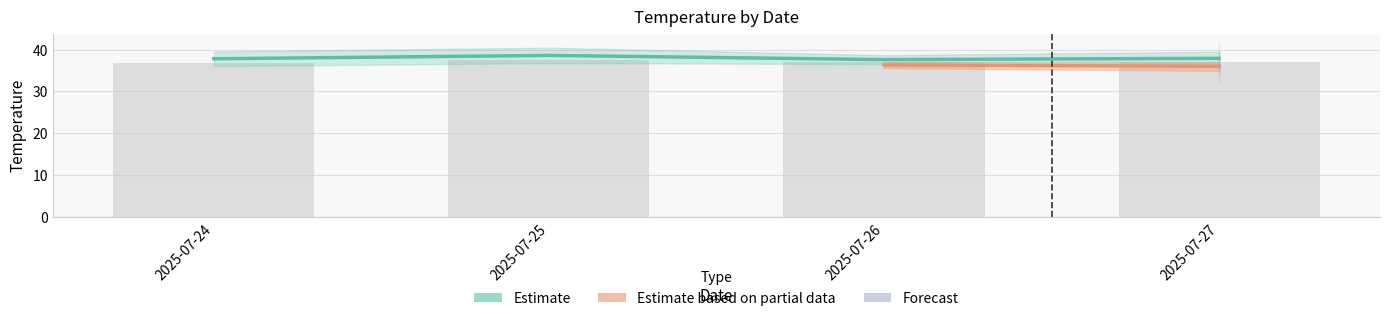

How many categories are shown in the chart?

4